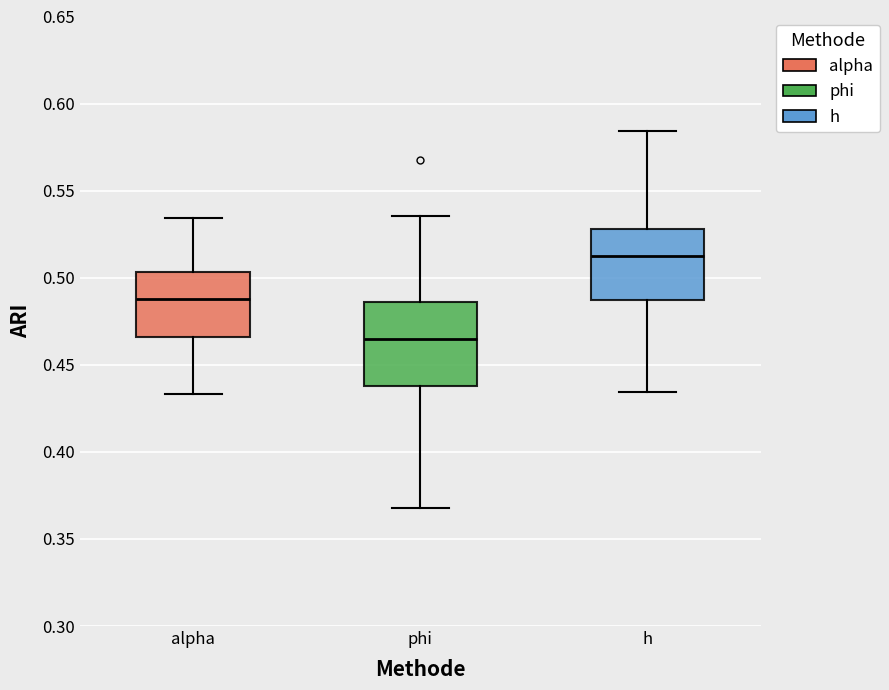

Reading left to right, read every box against the y-axis: the position of its median line, the range the box covers, and the ends of its whiskers. The values are not printed on the chart, so give them approximately, as read against the axis.

alpha: median 0.490, box 0.465 to 0.505, whiskers 0.435 to 0.535
phi: median 0.465, box 0.440 to 0.485, whiskers 0.370 to 0.535
h: median 0.510, box 0.485 to 0.530, whiskers 0.435 to 0.585